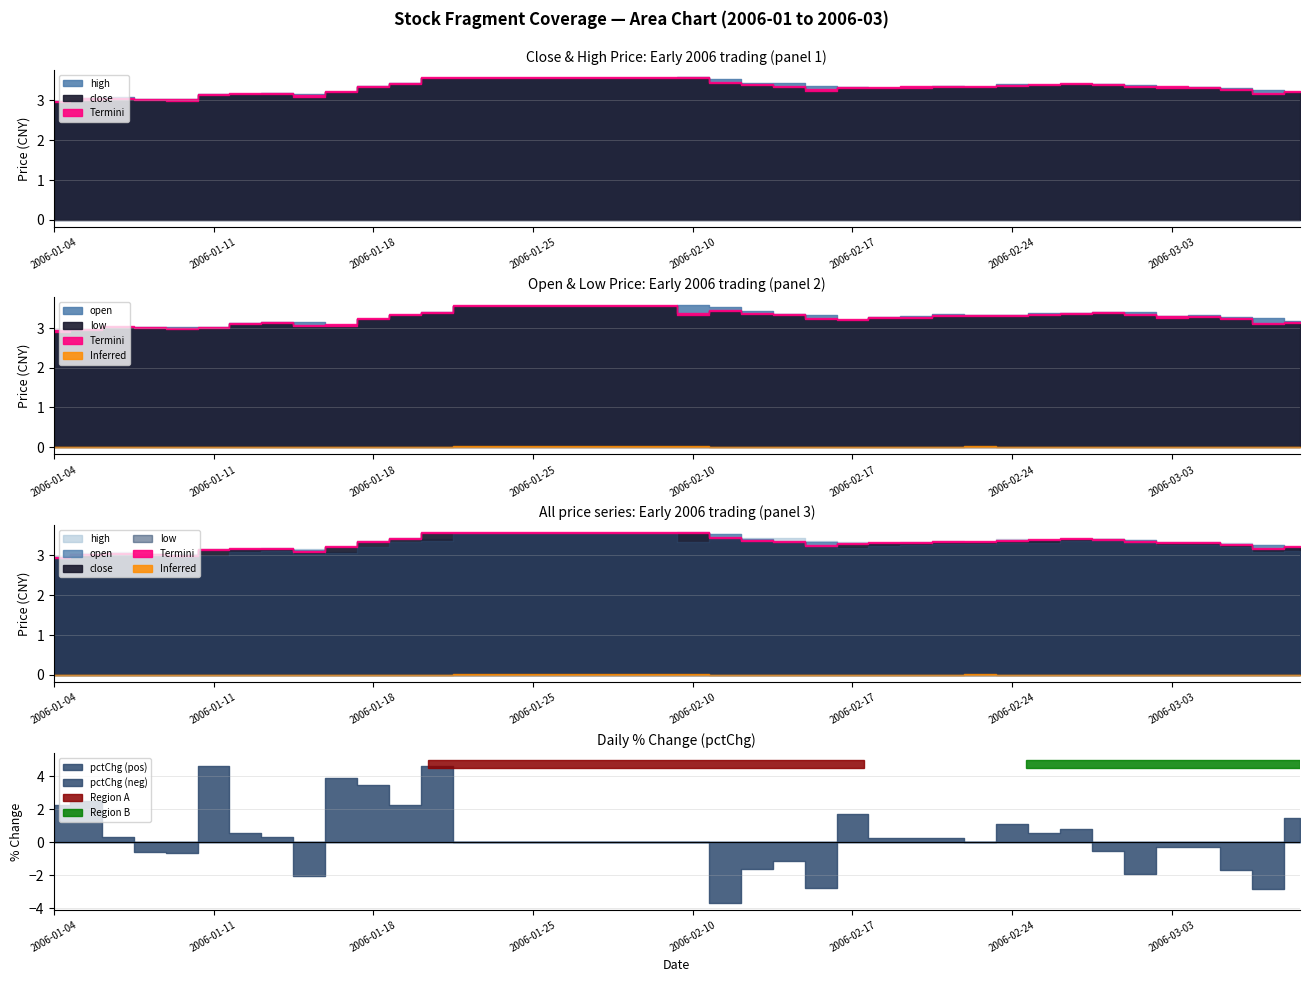

What is the difference between the maximum and minimum values in the close series?

0.6